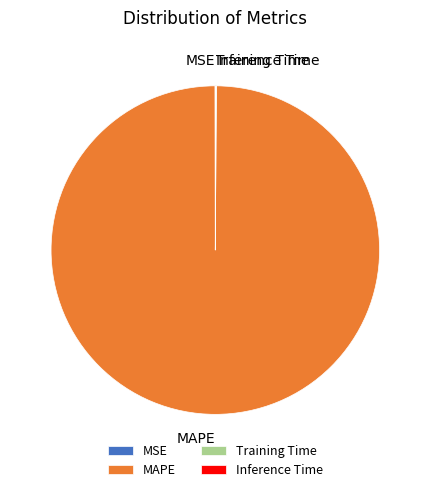

True or false: MAPE accounts for 89% of the total.

False